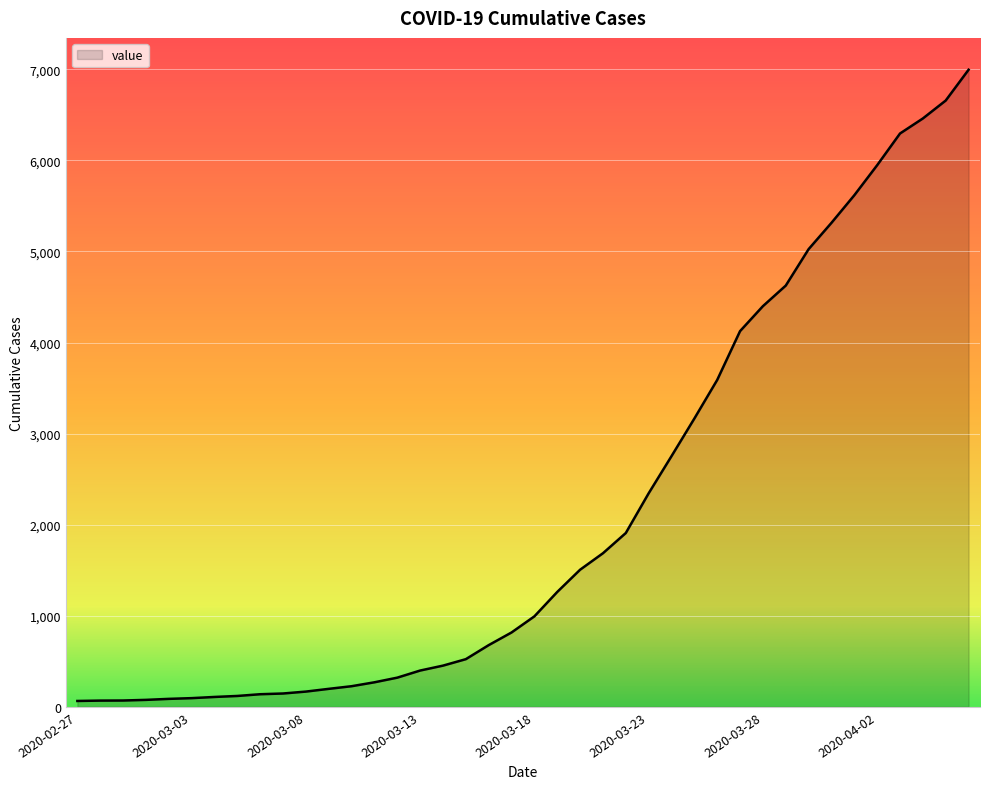

What is the maximum value shown in the chart?

6995